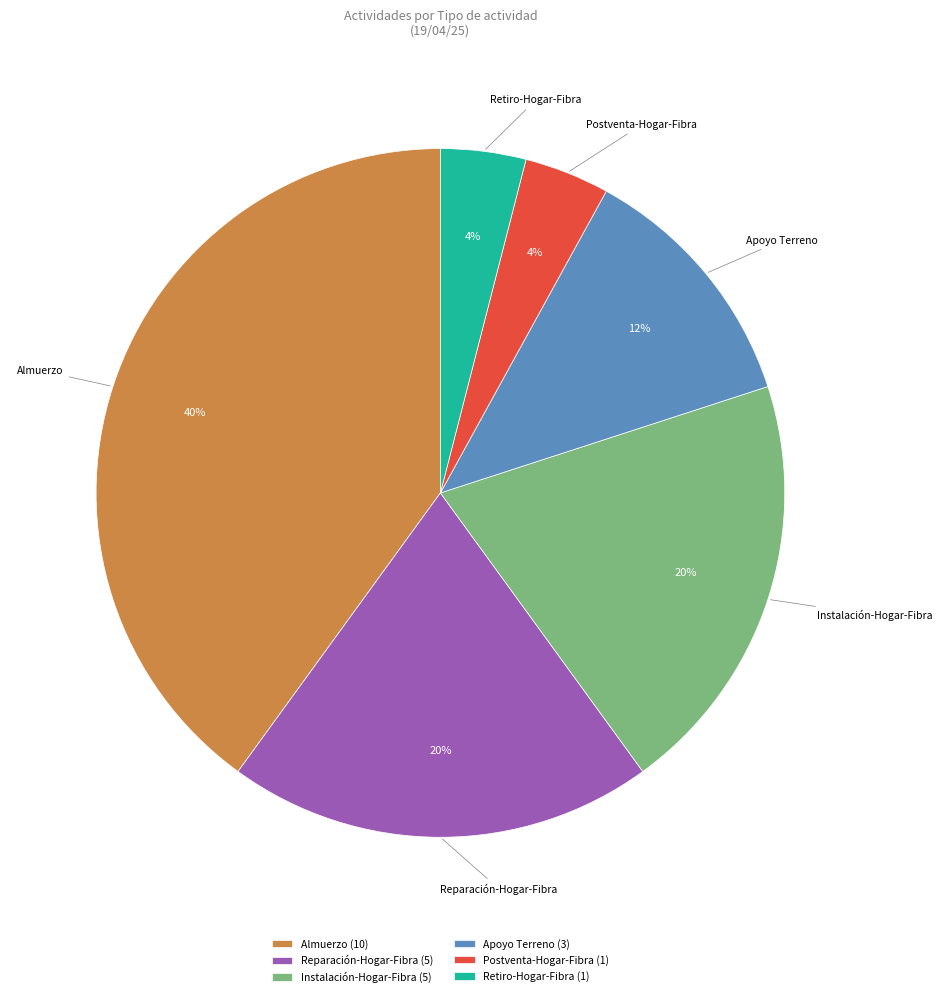

Does Postventa-Hogar-Fibra represent more than half of the total?

No